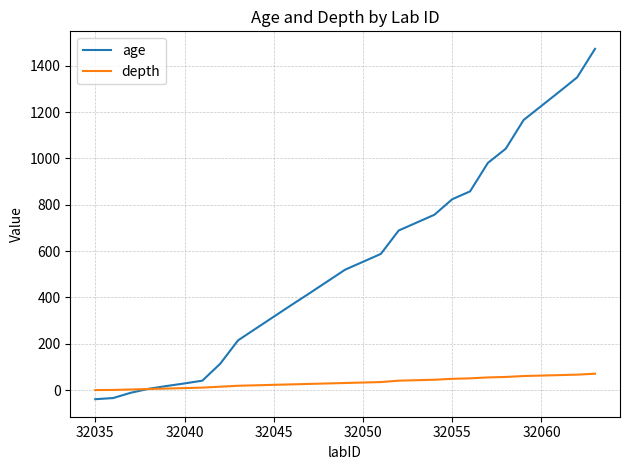

Which series has the widest spread of values?

age